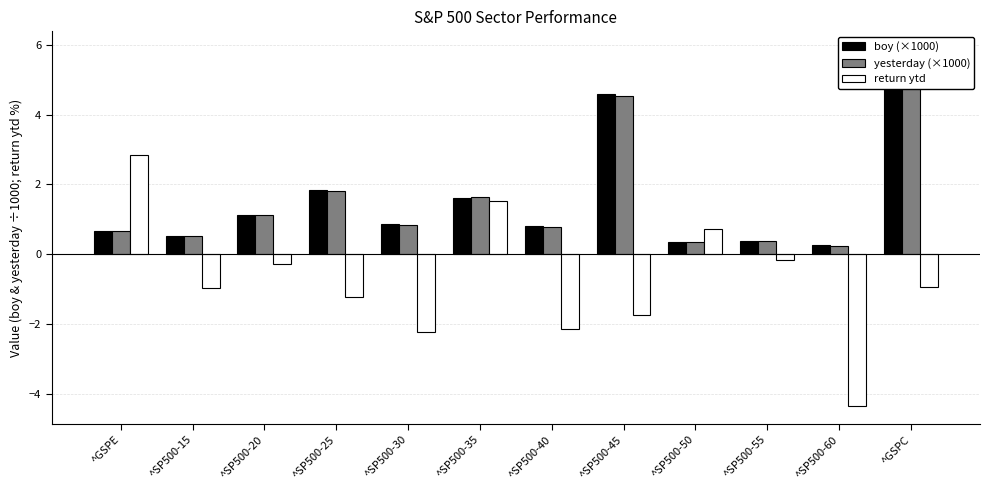

What is the value of the return ytd bar at the 1st from the left?

2.9